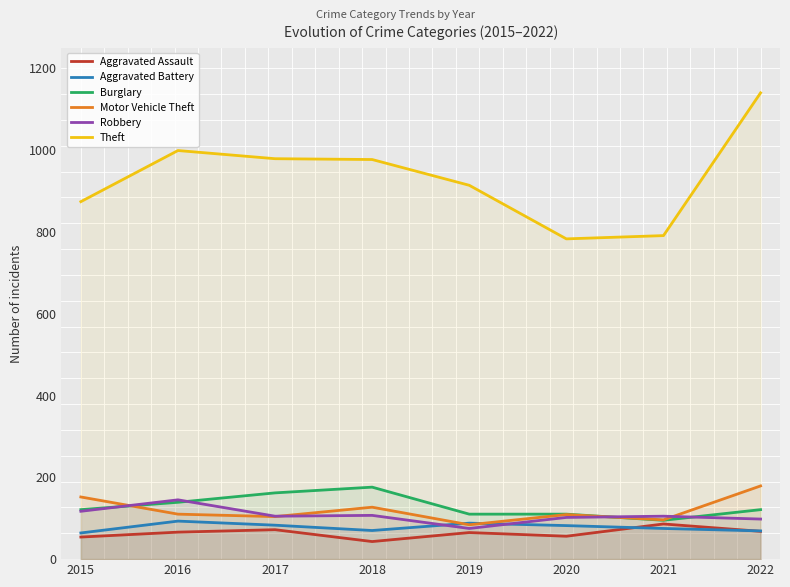

Reading left to right, what are all the values shown in this chart?

Aggravated Assault: 54	66	72	43	65	56	86	68
Aggravated Battery: 64	93	83	70	88	82	75	69
Burglary: 121	139	162	176	110	110	95	121
Motor Vehicle Theft: 152	110	104	127	84	109	96	179
Robbery: 117	145	105	107	75	102	105	98
Theft: 874	999	979	977	914	783	791	1140